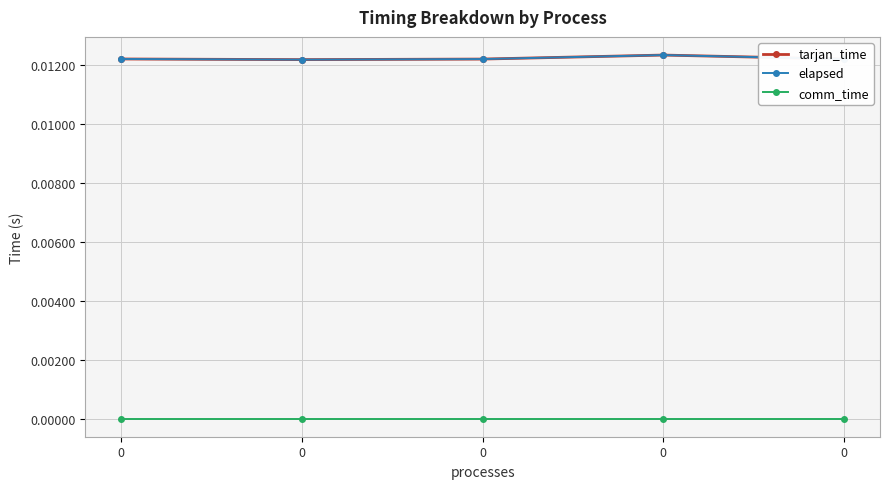

Is this an area chart (filled region under the line)?

No